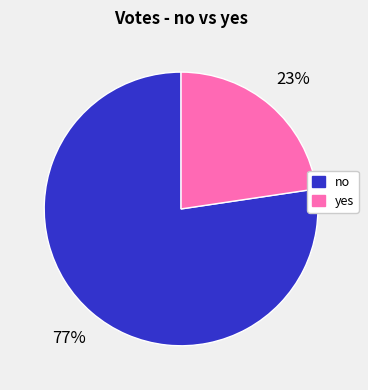

Is there any slice that represents more than half of the pie?

Yes